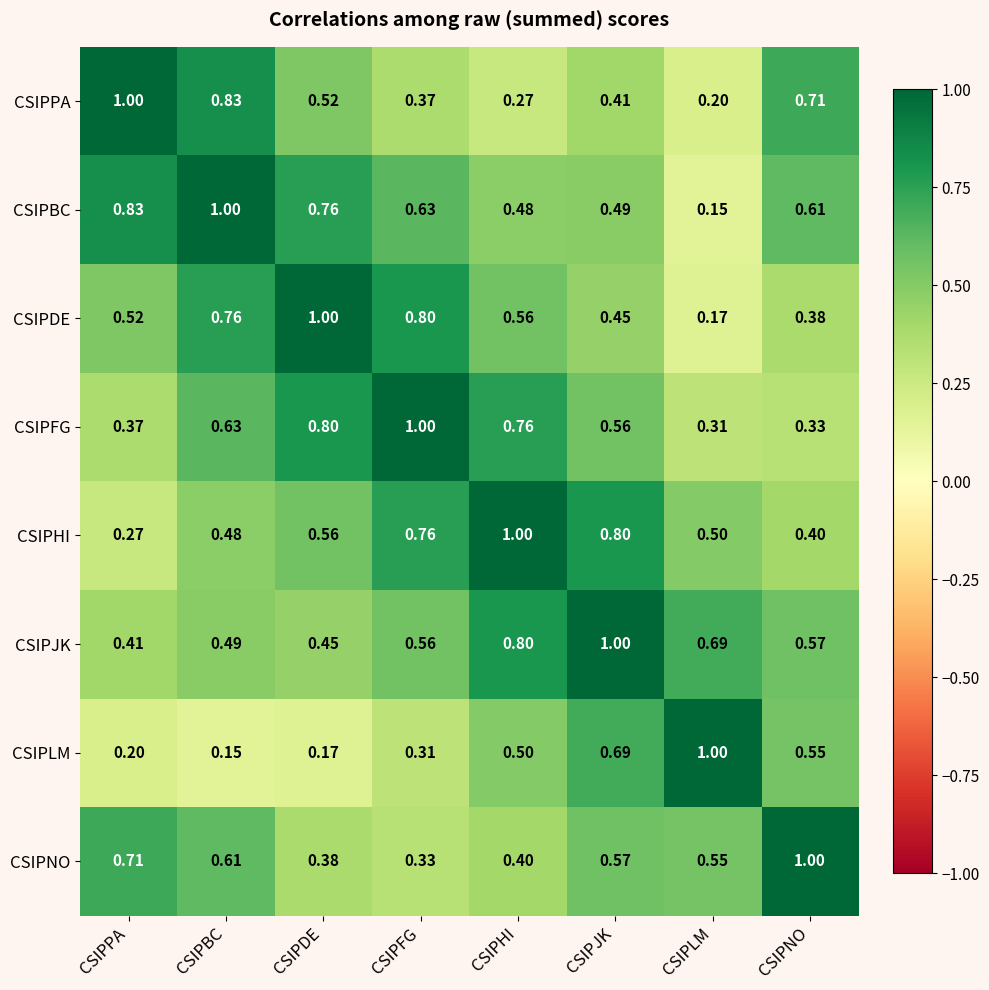

Which category has the highest value in the CSIPDE series?

CSIPDE